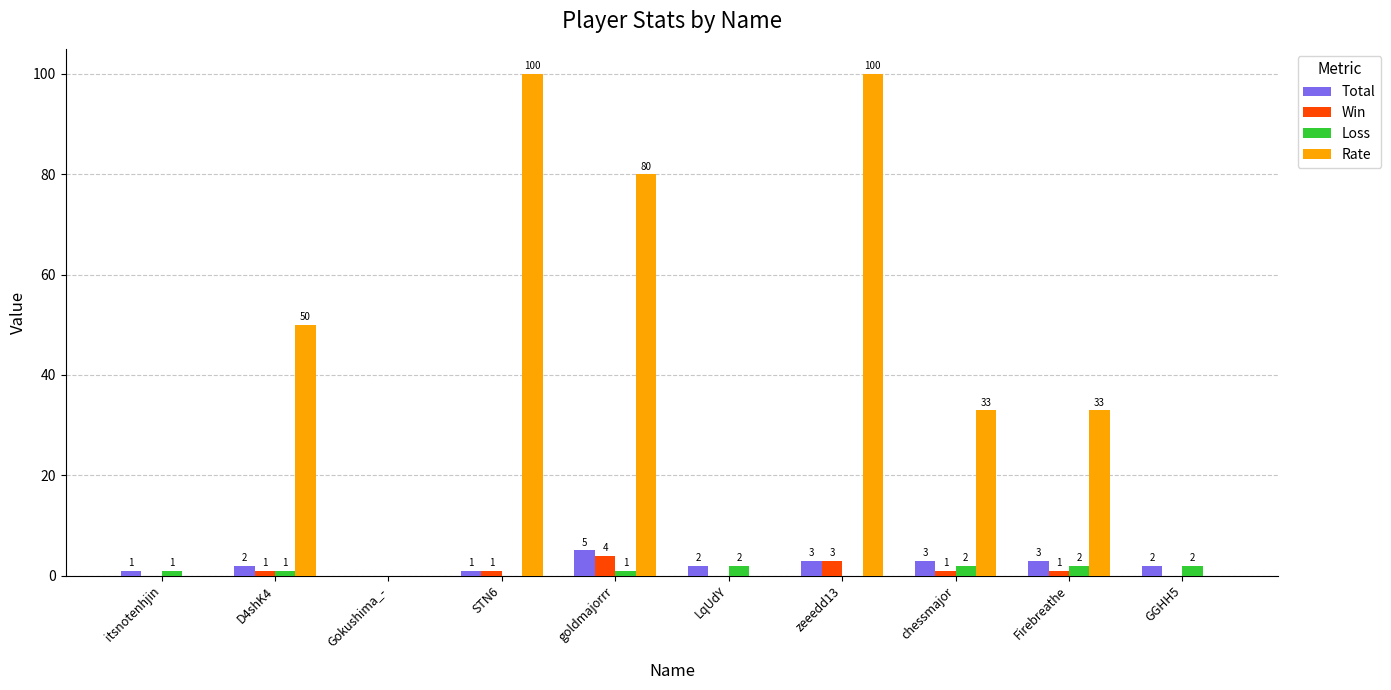

Is it true that Rate equals 32 at LqUdY?

False